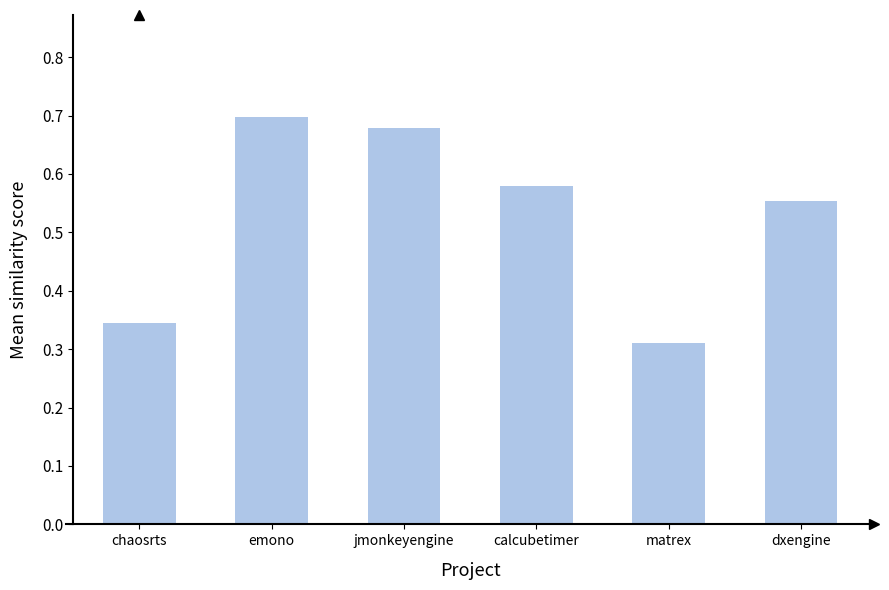

What is the difference between the maximum and minimum values?

0.4